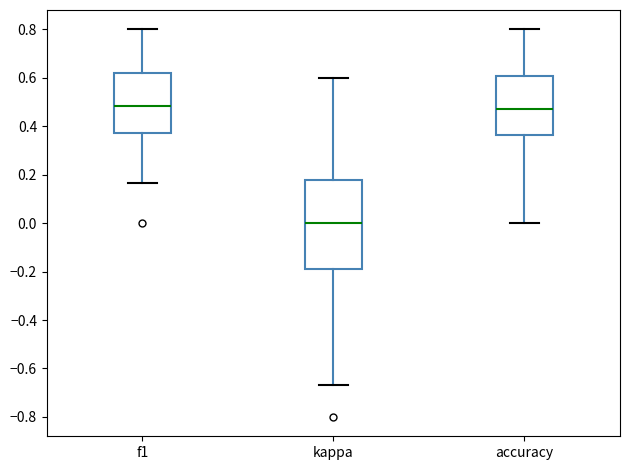

Which box has the lowest median line?

kappa